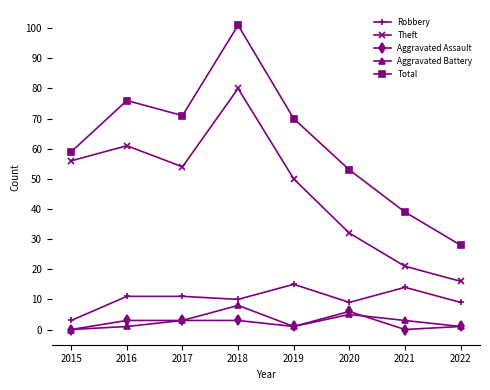

The Theft series shows 35 at 2021. True or false?

False